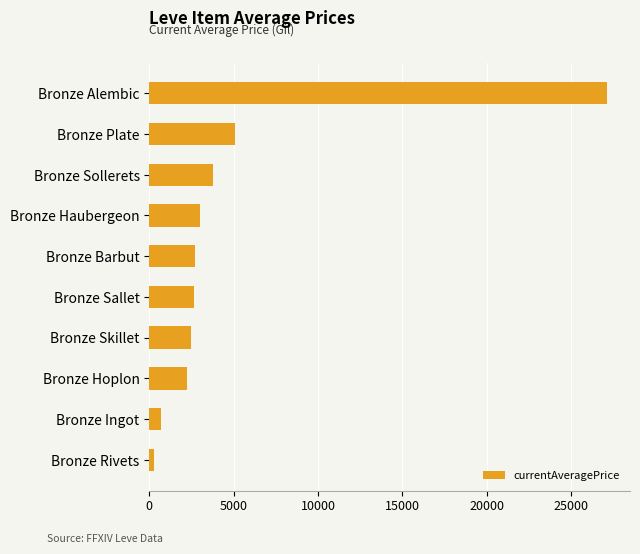

What is the approximate value at Bronze Skillet?

2494.0